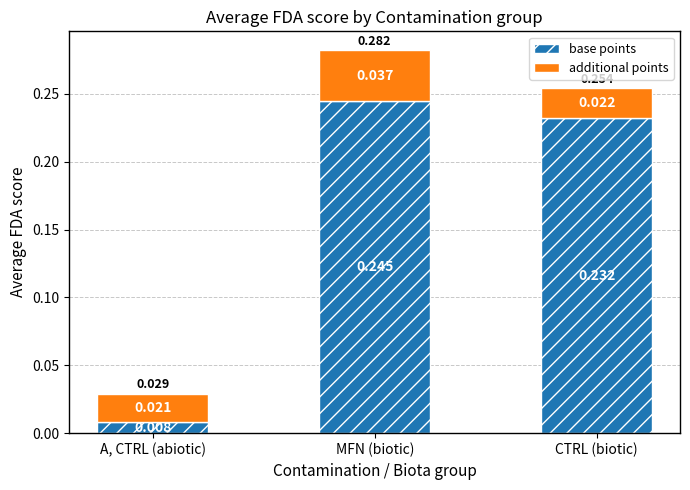

List the labels in order of base points value, smallest first.

A, CTRL (abiotic), CTRL (biotic), MFN (biotic)